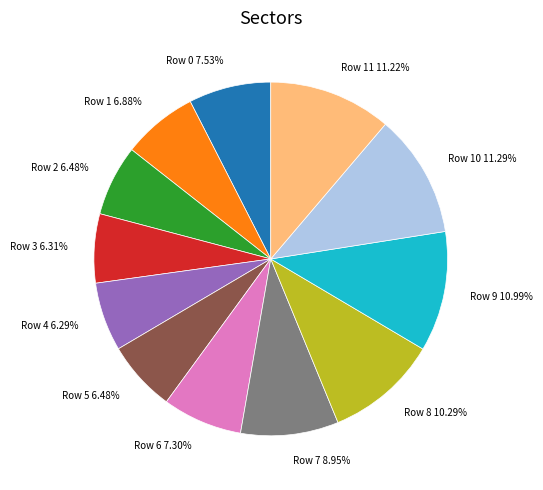

Combined, do Row 4 6.29% and Row 8 10.29% account for over 50%?

No